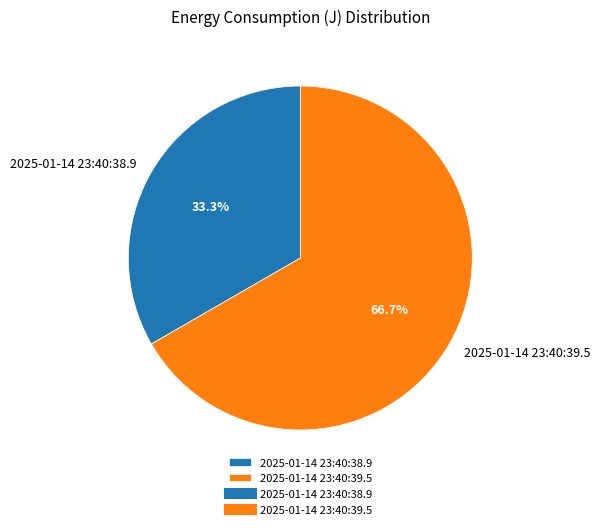

Between 2025-01-14 23:40:39.5 and 2025-01-14 23:40:38.9, which is larger?

2025-01-14 23:40:39.5